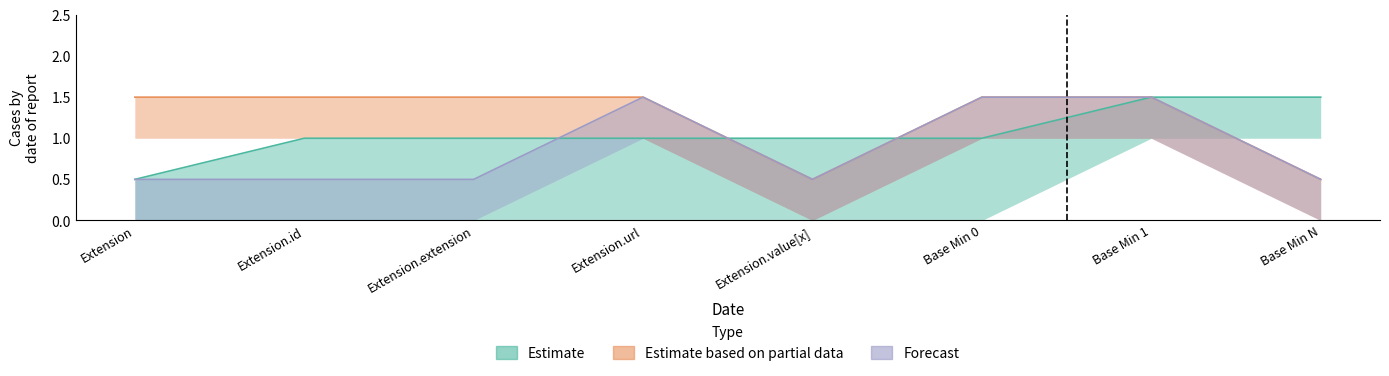

At how many categories does at least one series exceed 0?

8